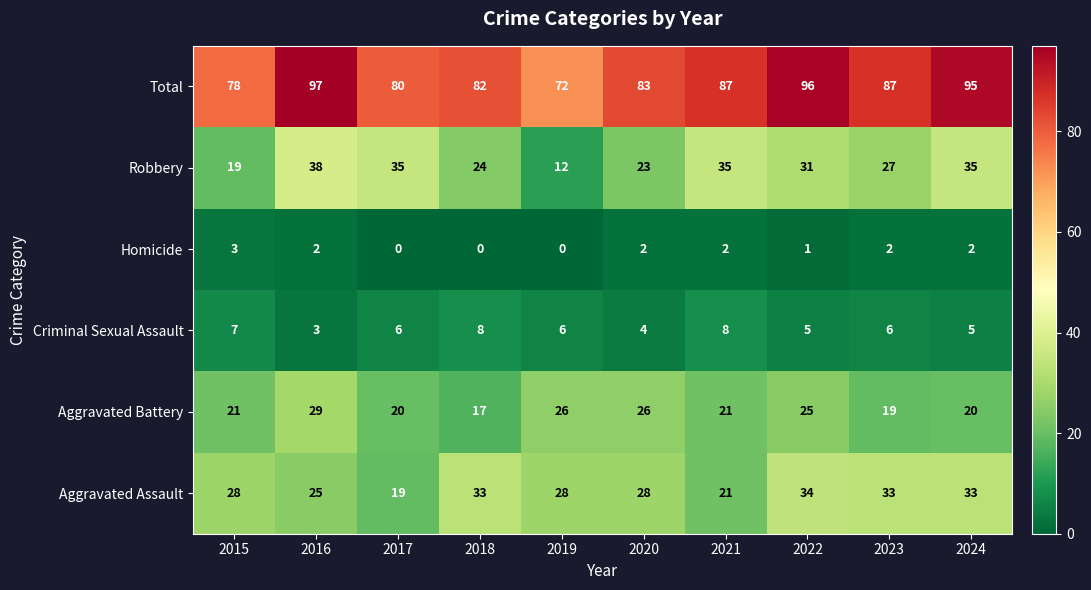

Rank the series by their maximum value, from highest to lowest.

Total, Robbery, Aggravated Assault, Aggravated Battery, Criminal Sexual Assault, Homicide